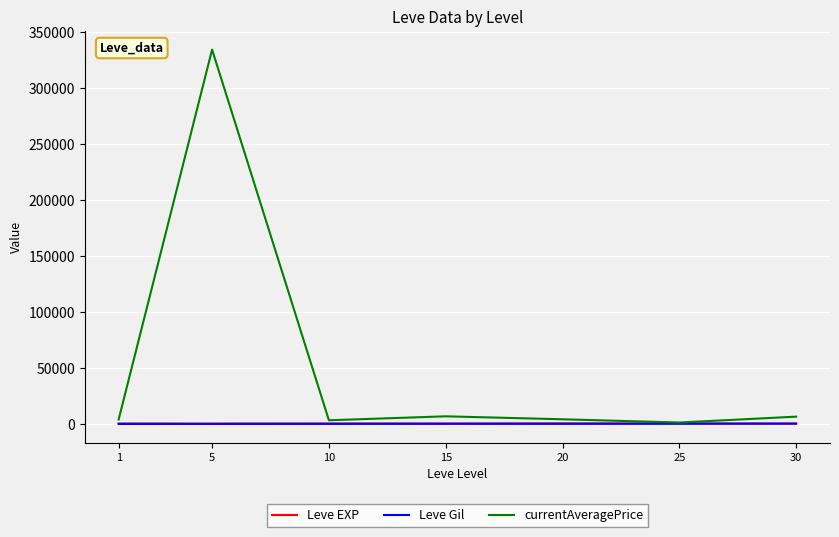

At which category is the sum across all series the highest?

5